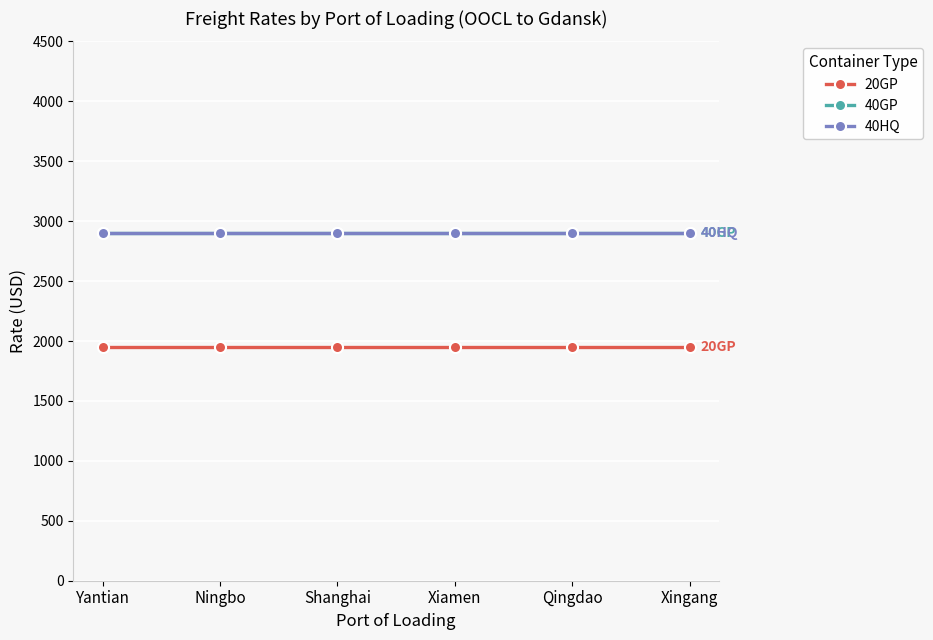

Read the 20GP value at Shanghai.

1950